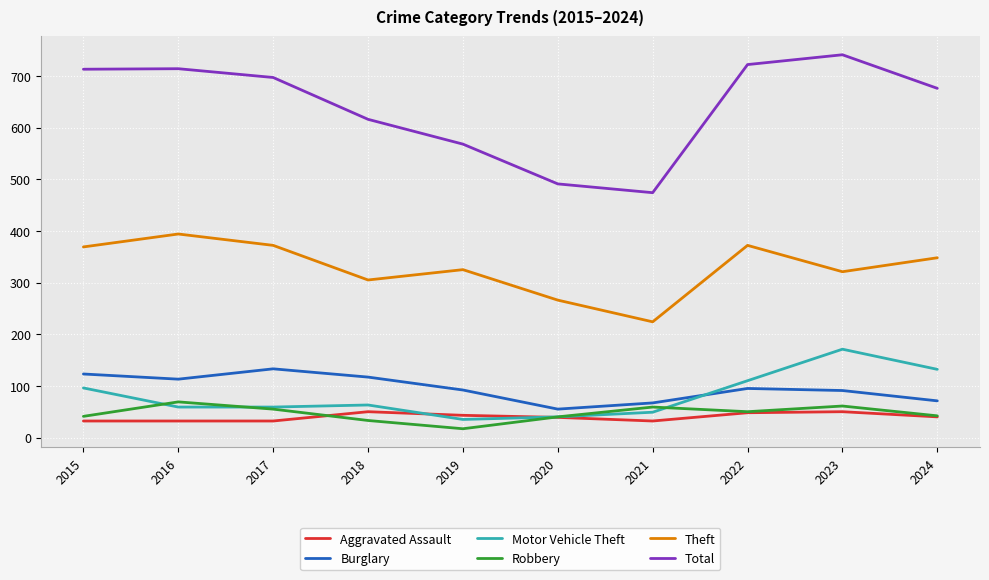

What is the difference between the second highest and second lowest values in the Total series?

231